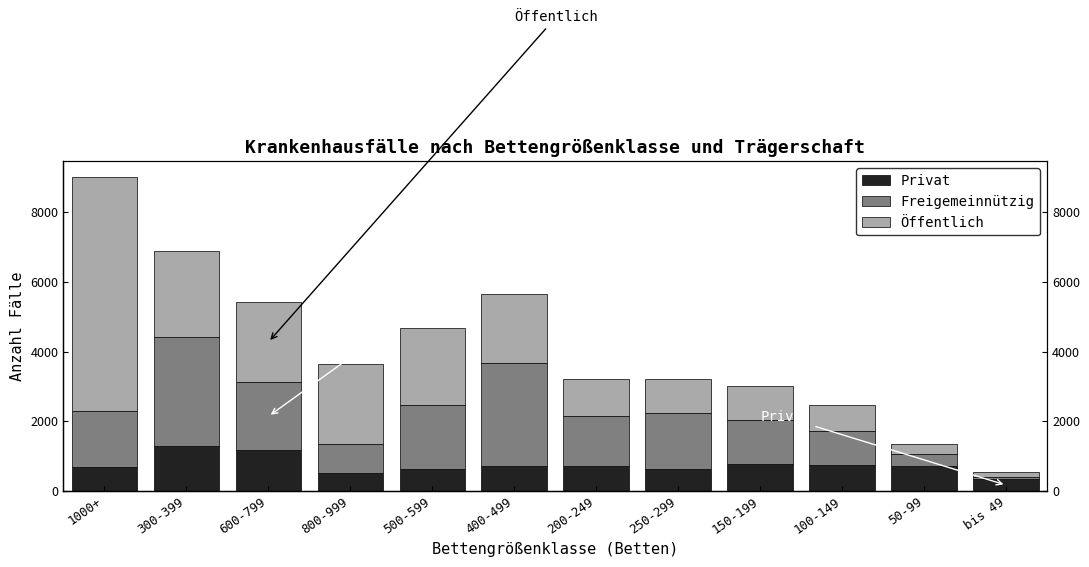

How many bars are there in each group?

3